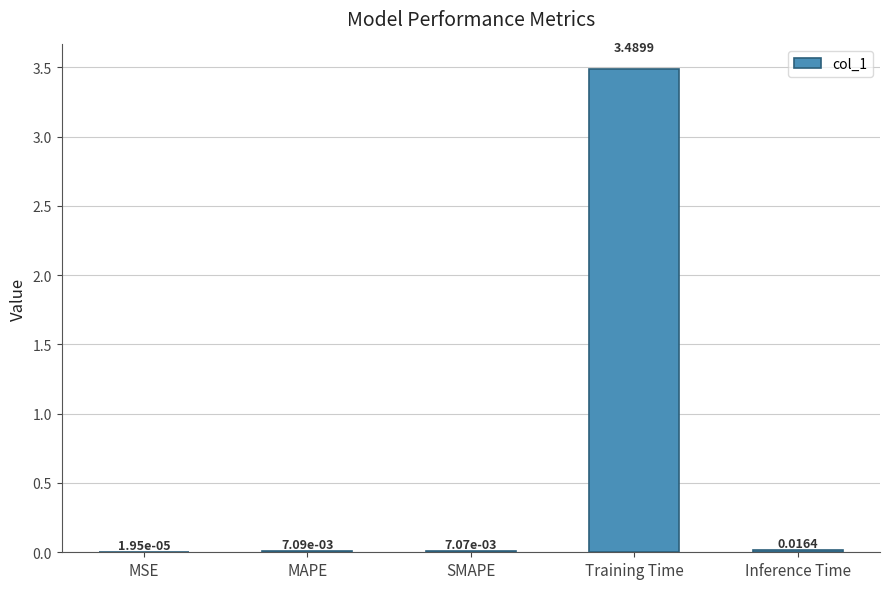

How many data points does each series have?

5